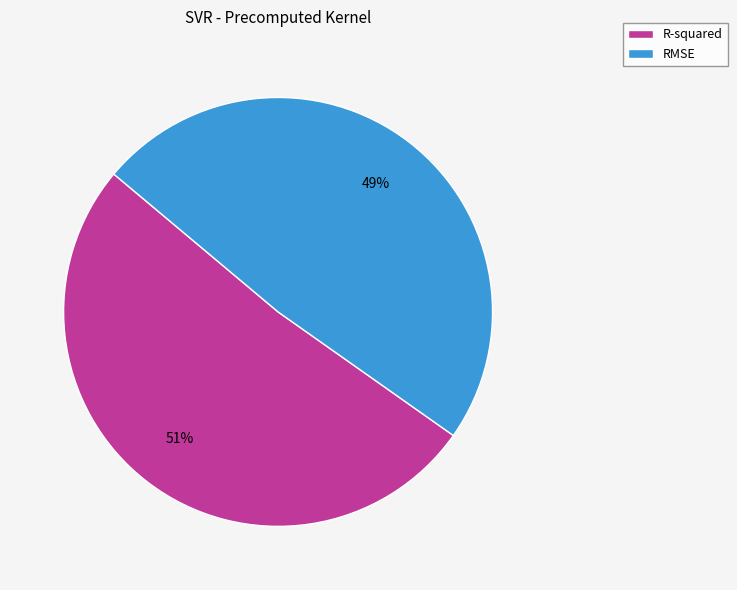

Rank the categories by value from lowest to highest.

RMSE, R-squared